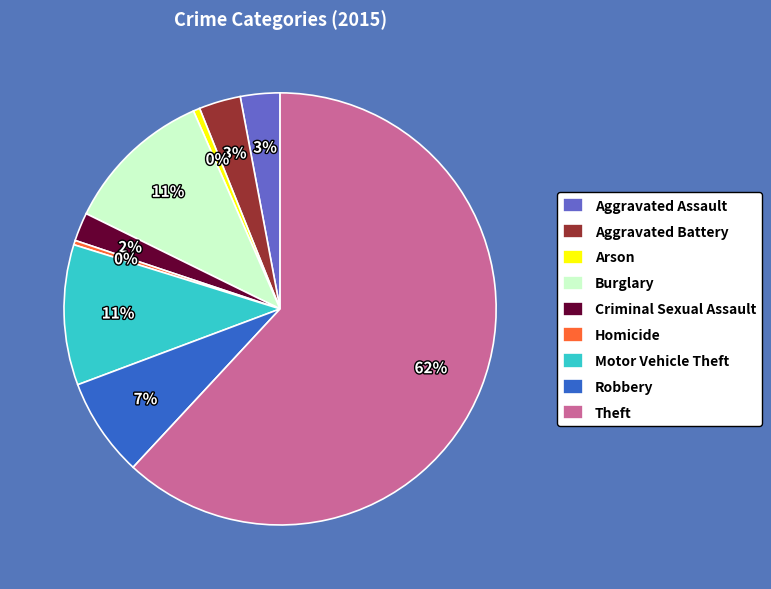

Which category has the biggest portion of the pie?

Theft